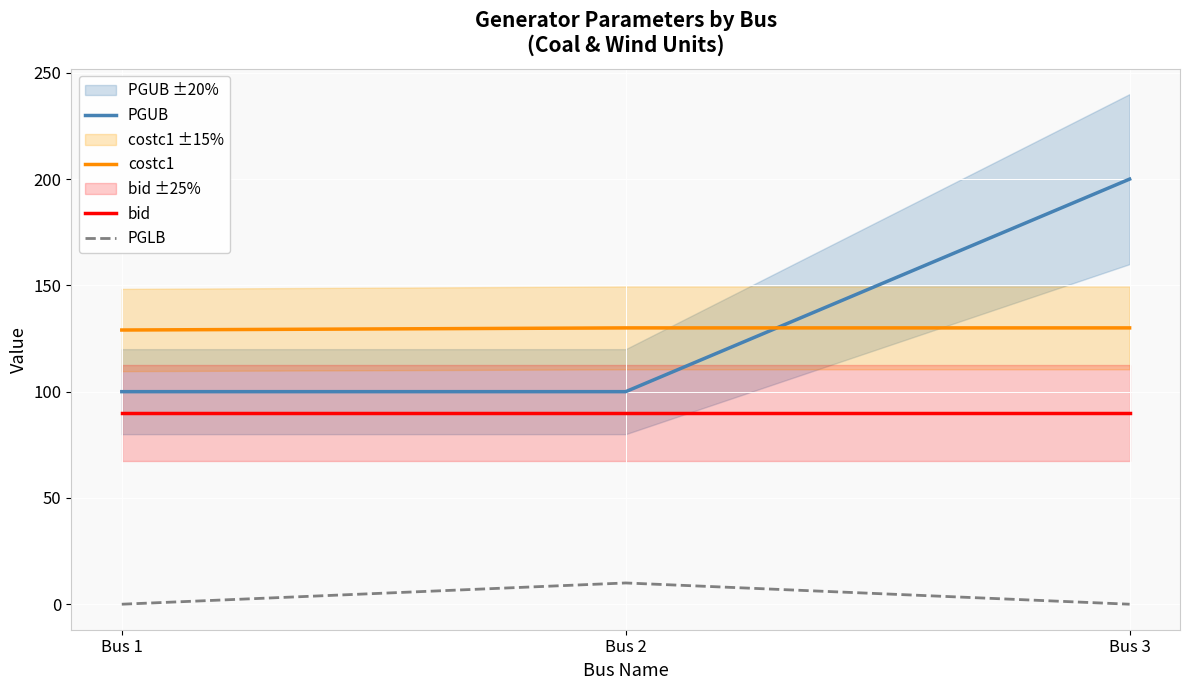

Which category has the highest value across all series?

Bus 3